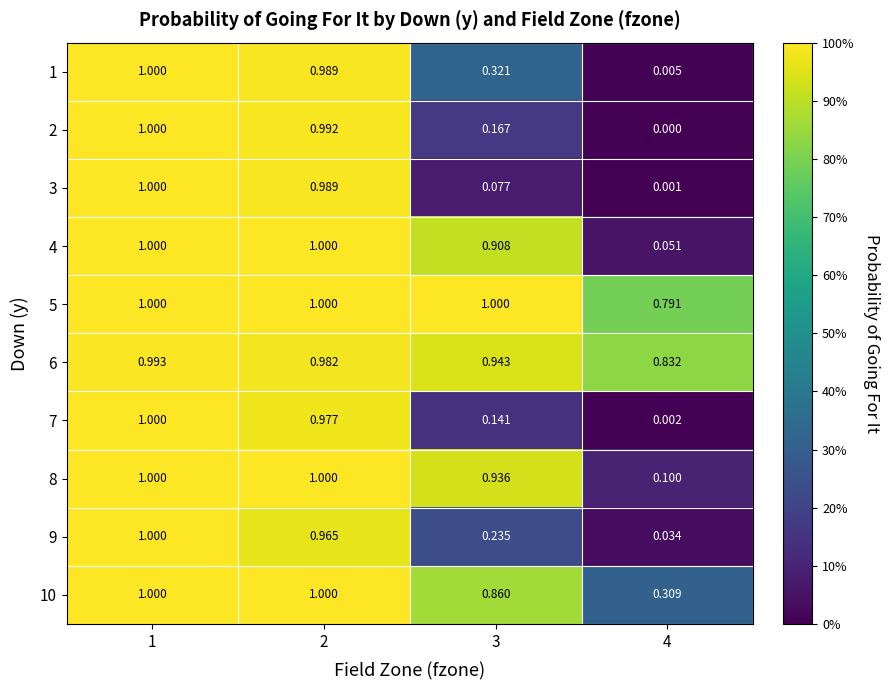

Which series changed the most between 1 and 3?

3